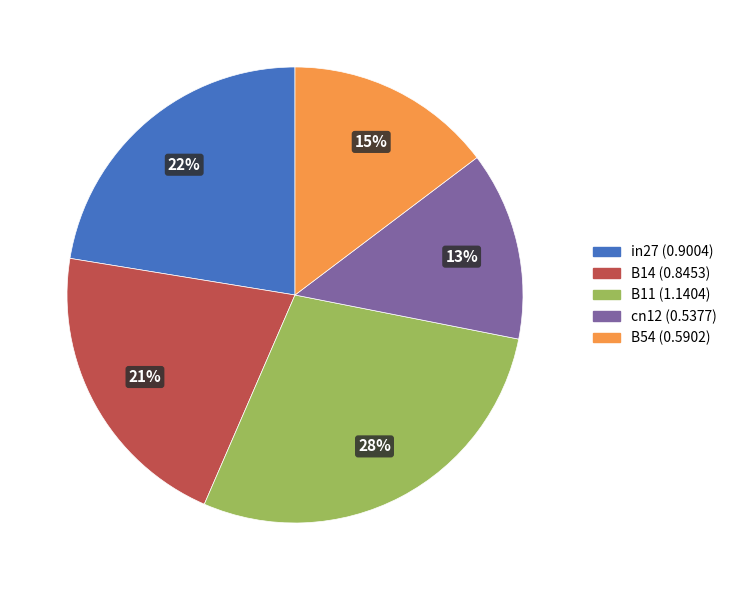

Which has a higher value, cn12 or B11?

B11